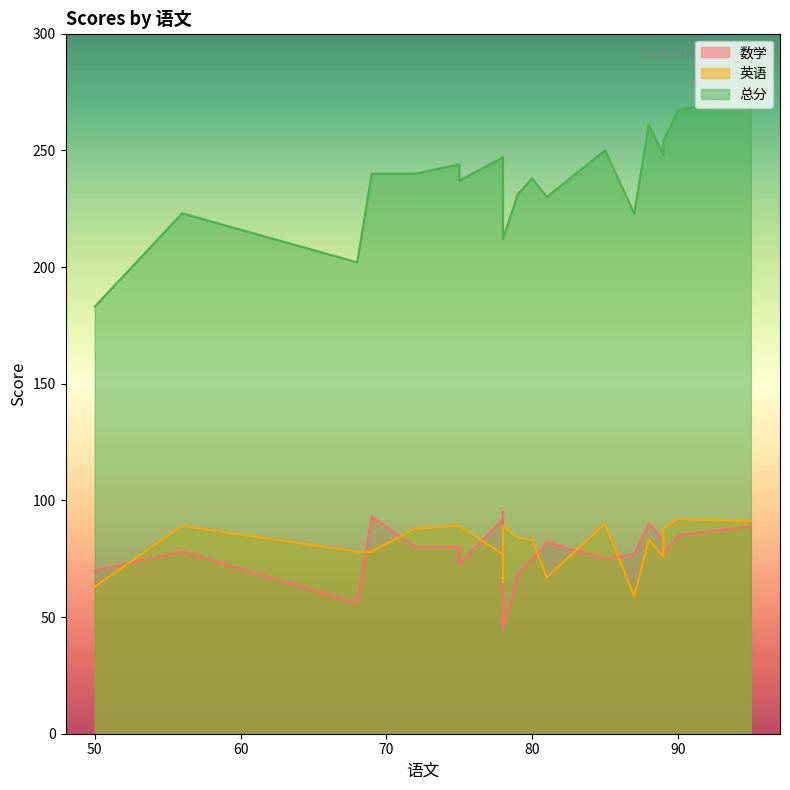

Which series has the largest total across all categories?

总分